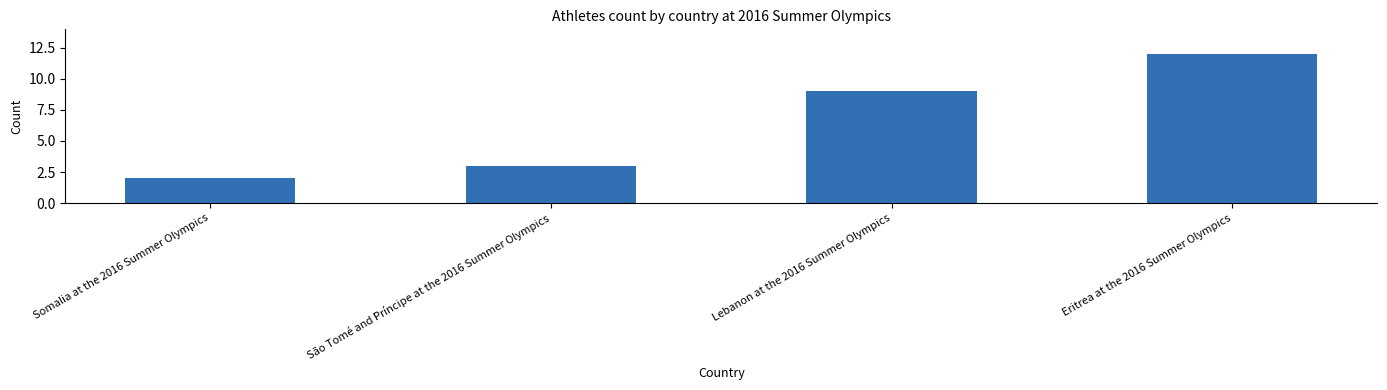

Reading left to right, list all the values displayed in this chart.

Somalia at the 2016 Summer Olympics=2	São Tomé and Príncipe at the 2016 Summer Olympics=3	Lebanon at the 2016 Summer Olympics=9	Eritrea at the 2016 Summer Olympics=12